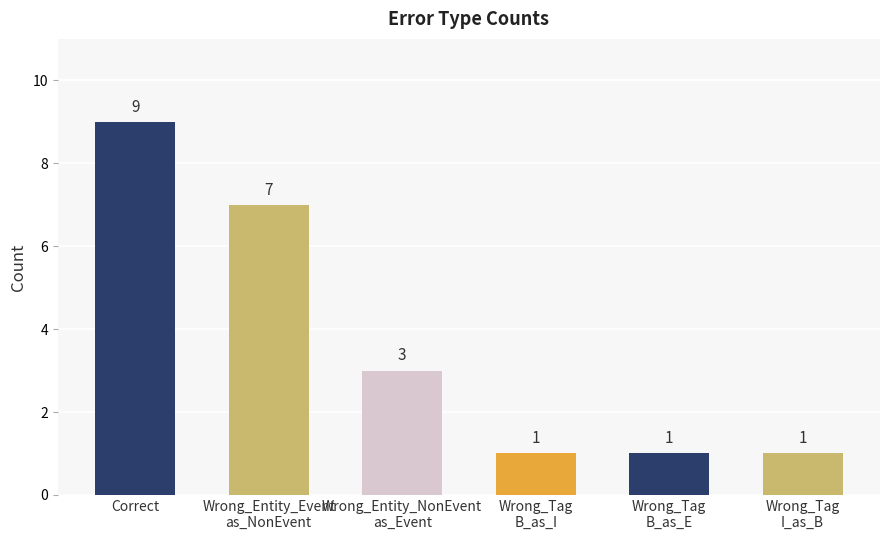

Where does the data first go above 3?

Correct